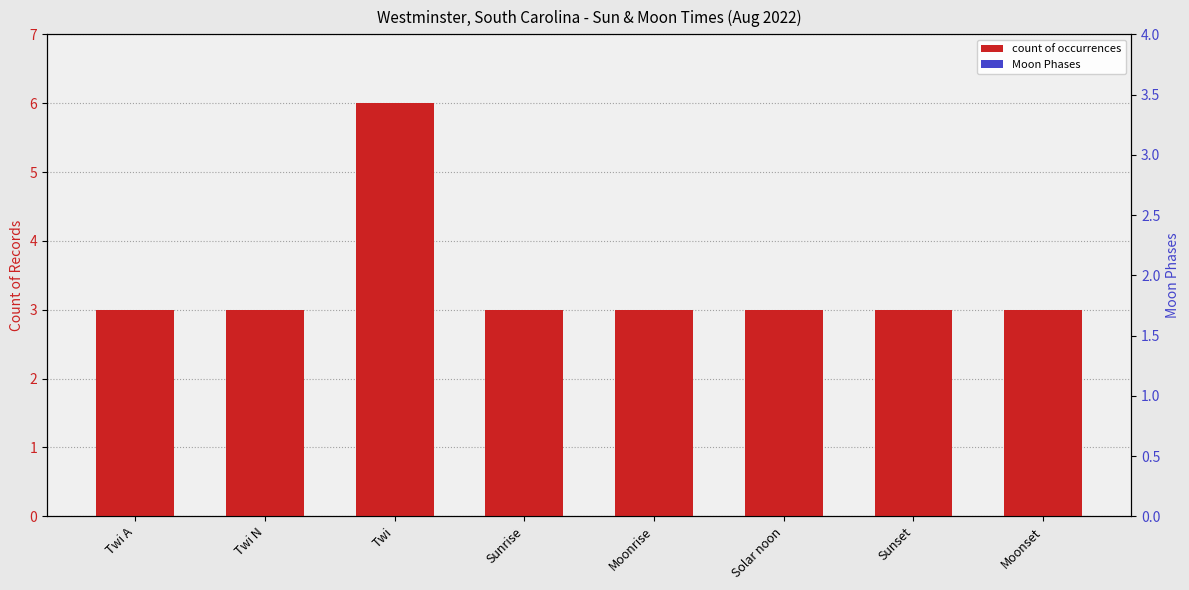

Which category has the highest value in the count of occurrences series?

Twi